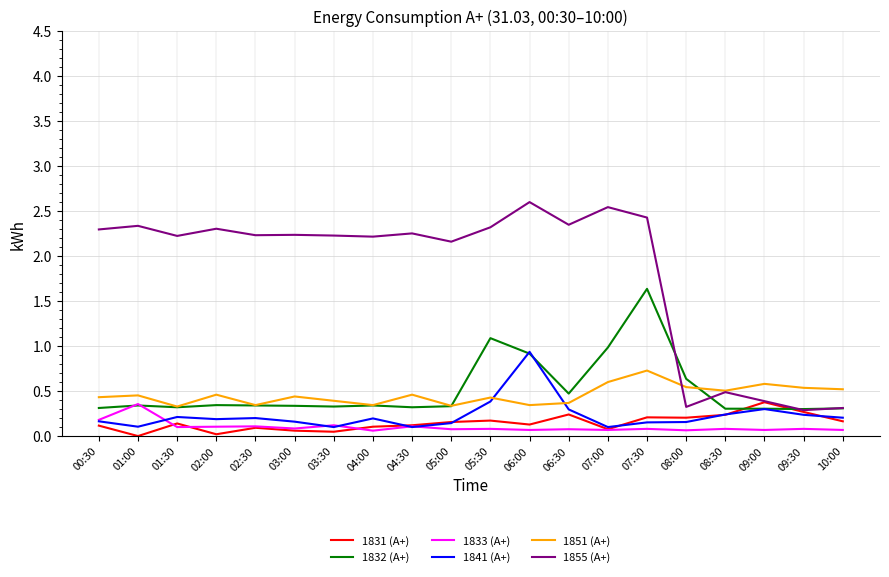

What is the minimum value for 1832 (А+)?

0.3